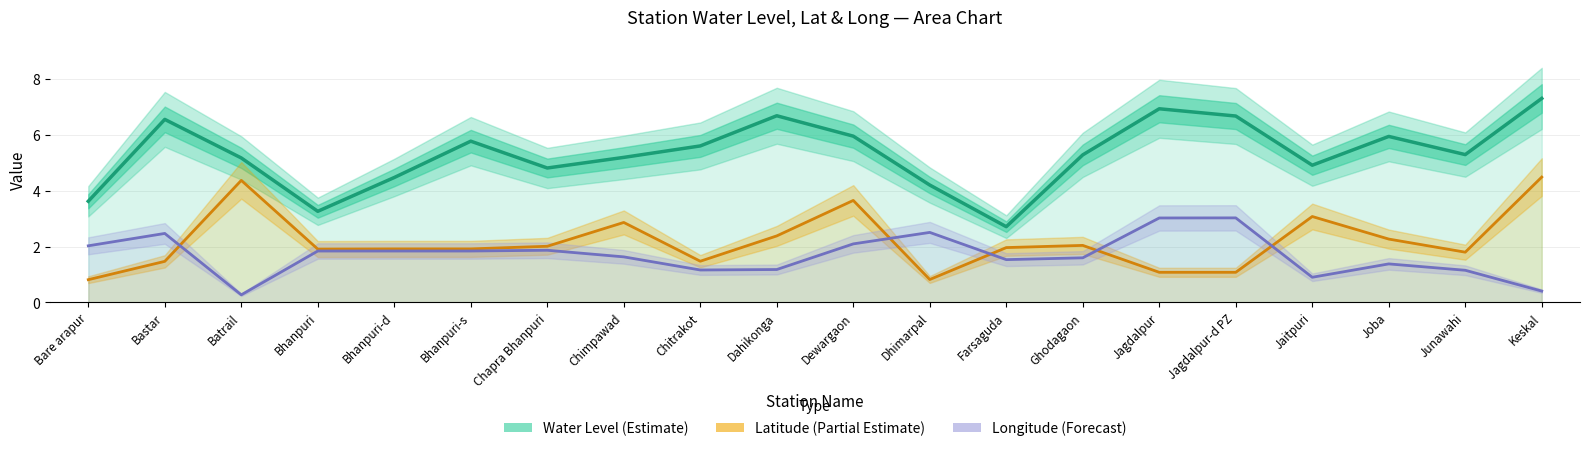

How many interior local valleys does the Latitude (Partial Estimate) series have?

4